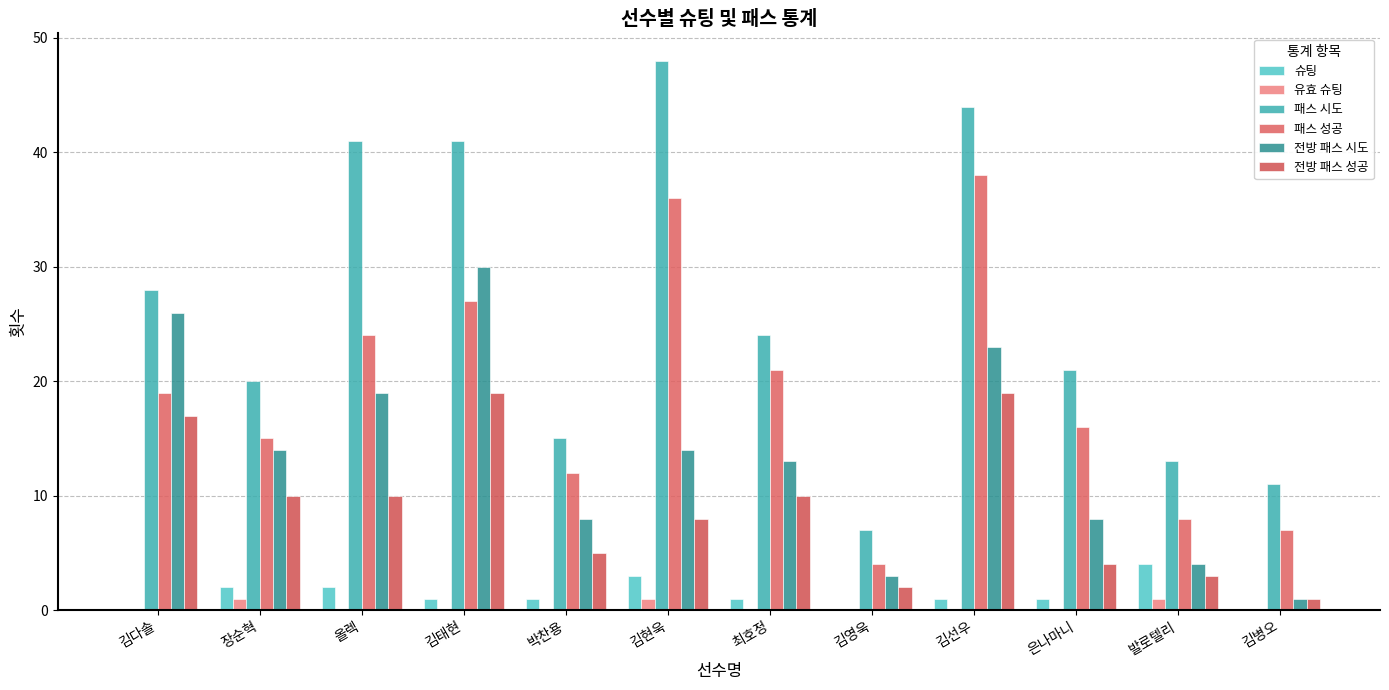

At which category does the chart reach its peak across all series?

김현욱